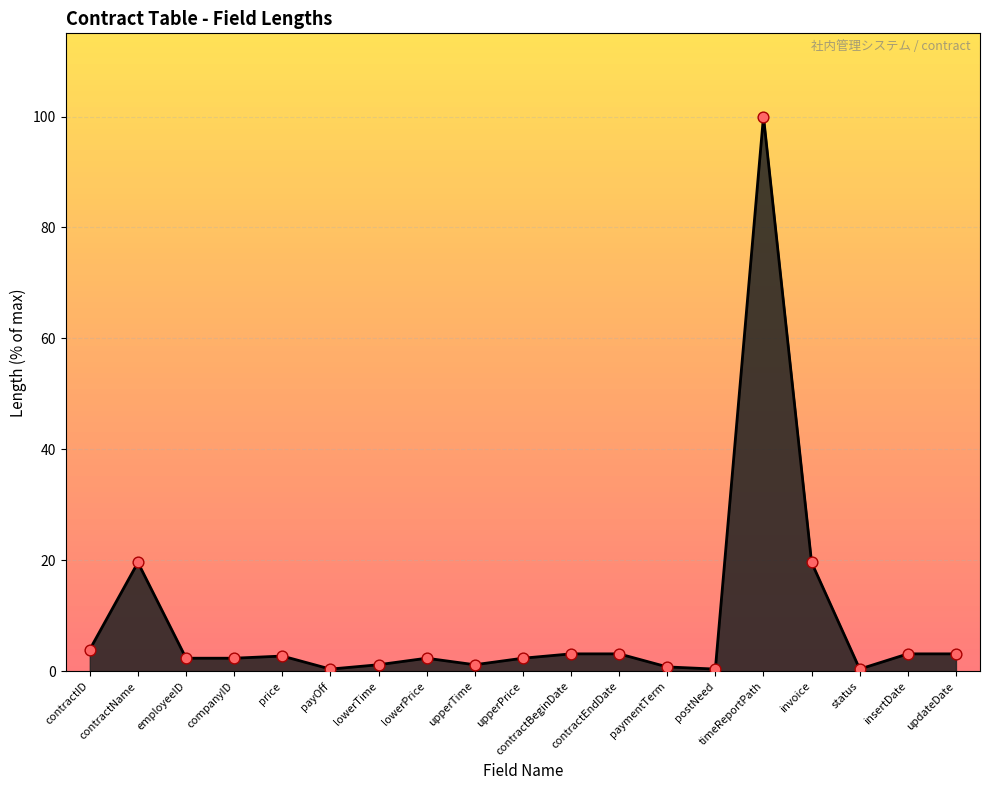

What is the change in value from upperPrice to contractEndDate?

+0.8